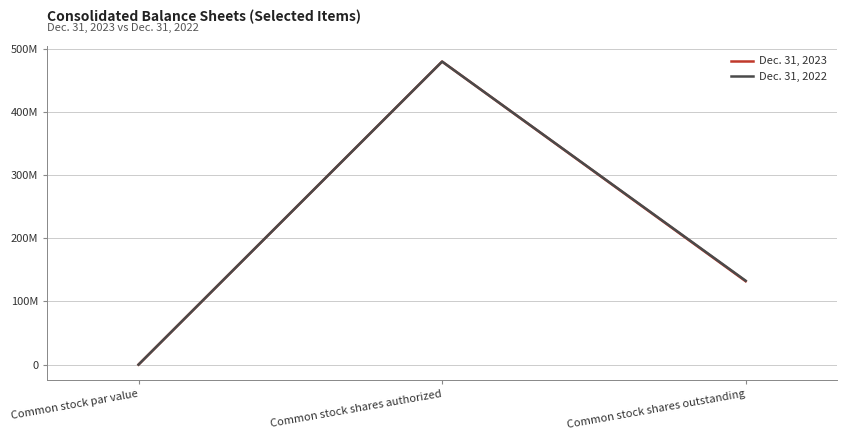

What are all the series names shown in the legend?

Dec. 31, 2023, Dec. 31, 2022